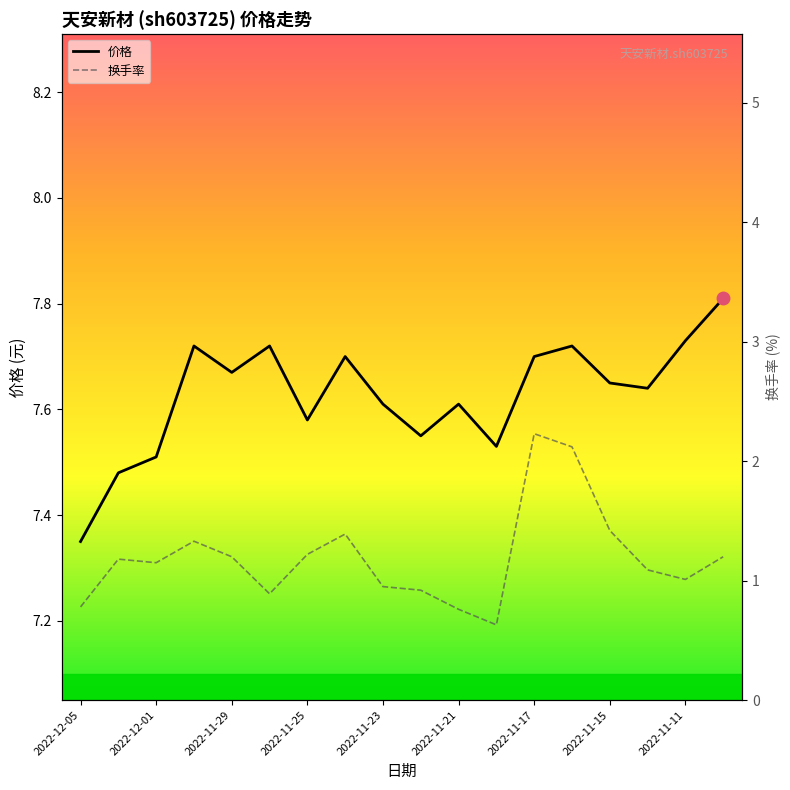

What is the highest value of the 价格 series?

7.8